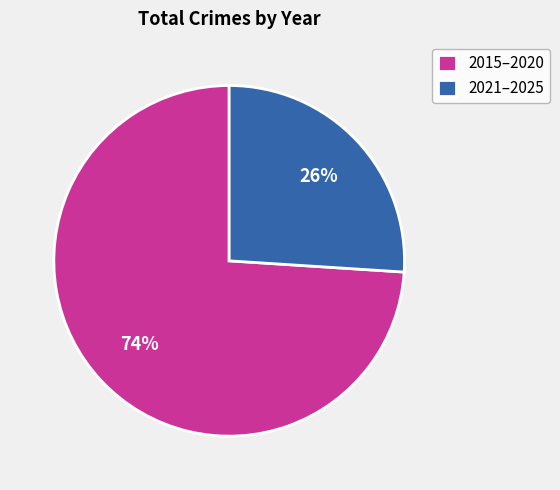

Which has a higher value, 2015–2020 or 2021–2025?

2015–2020